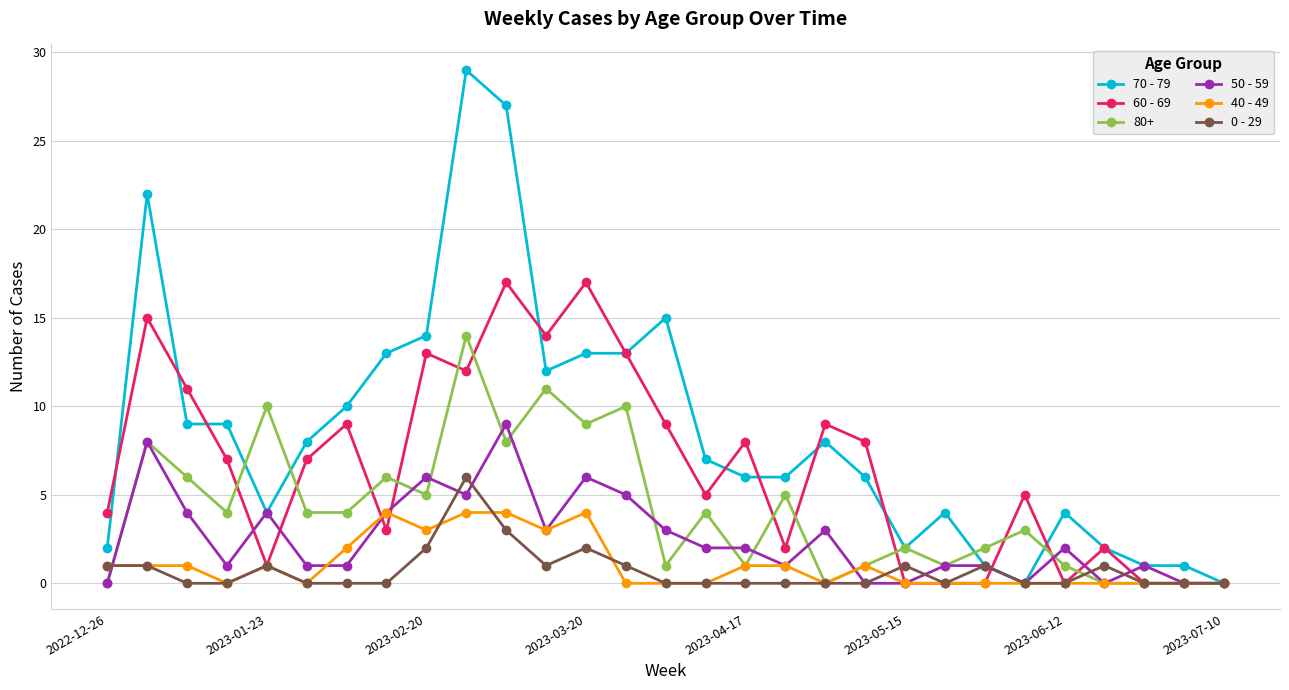

True or false: 40 - 49 has more than 1 points higher than both neighbors.

True